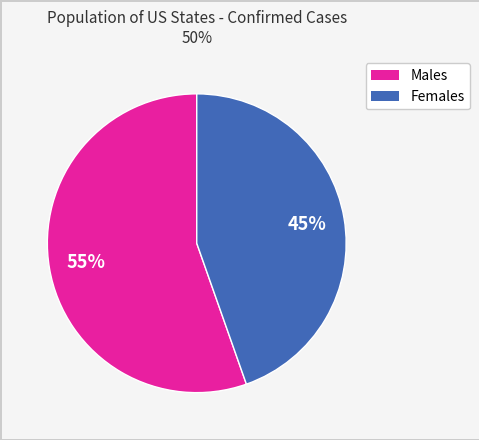

Does any single category account for the majority?

Yes